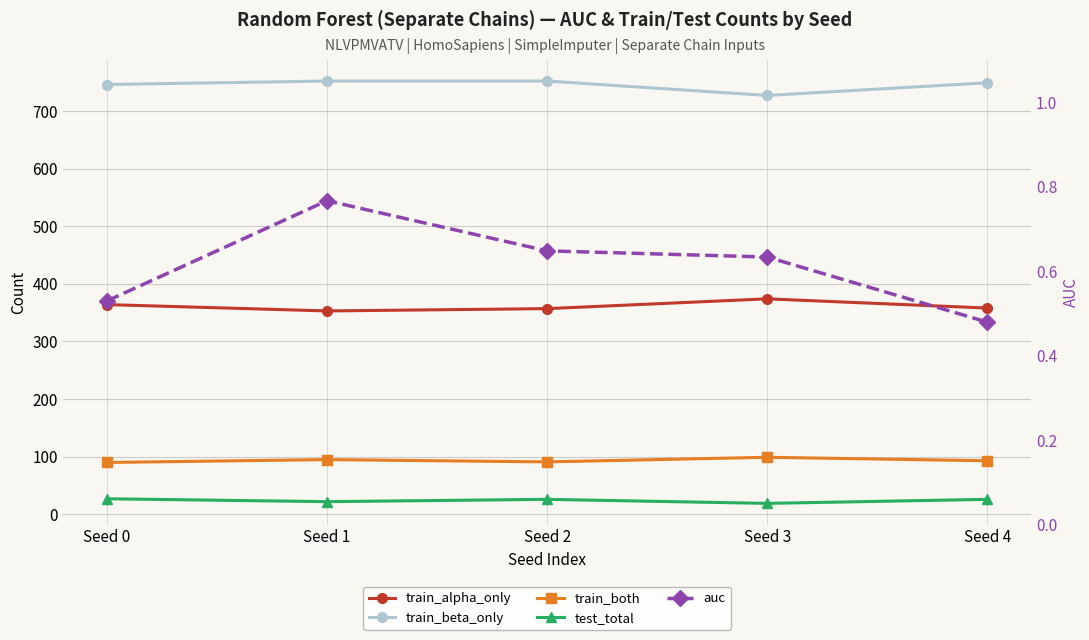

What is the value of the test_total point at the 3rd from the left?

26.0